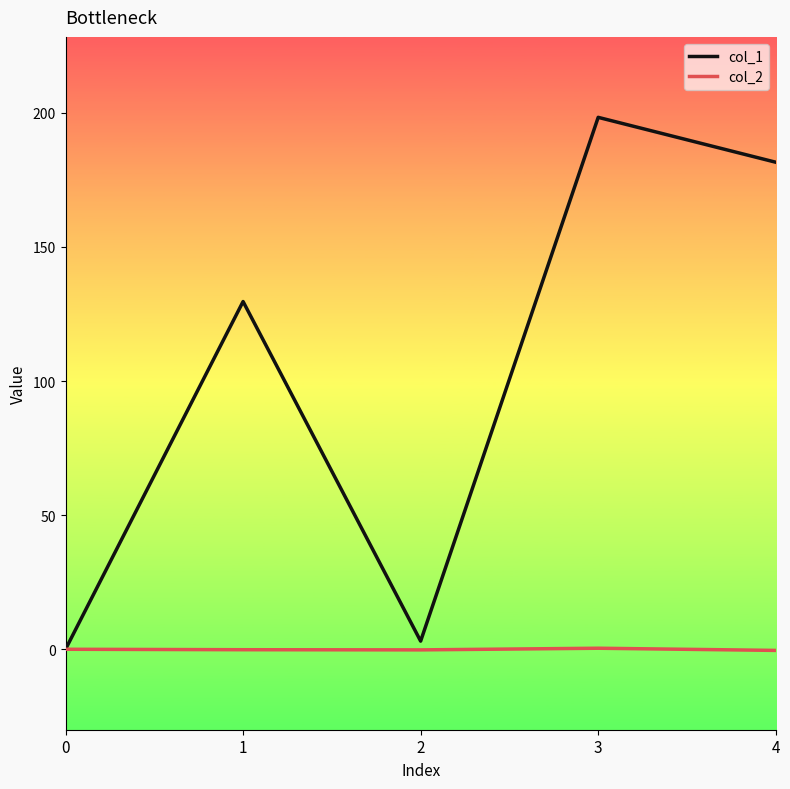

What is the average value of the col_1 series?

102.5